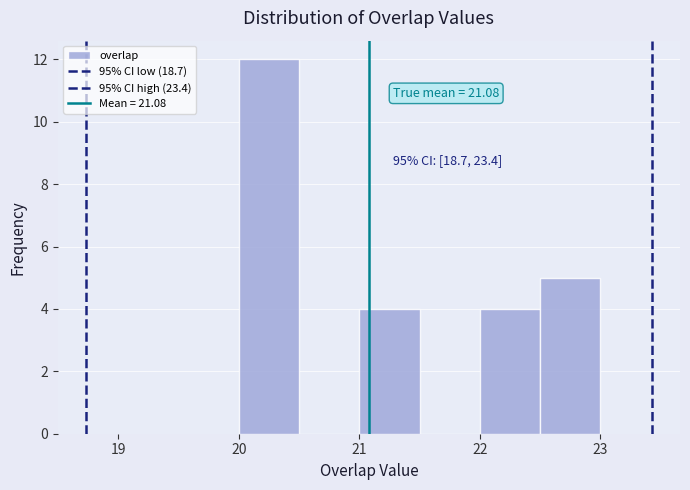

Which range on the x-axis has the tallest bar?

20.0 to 20.5